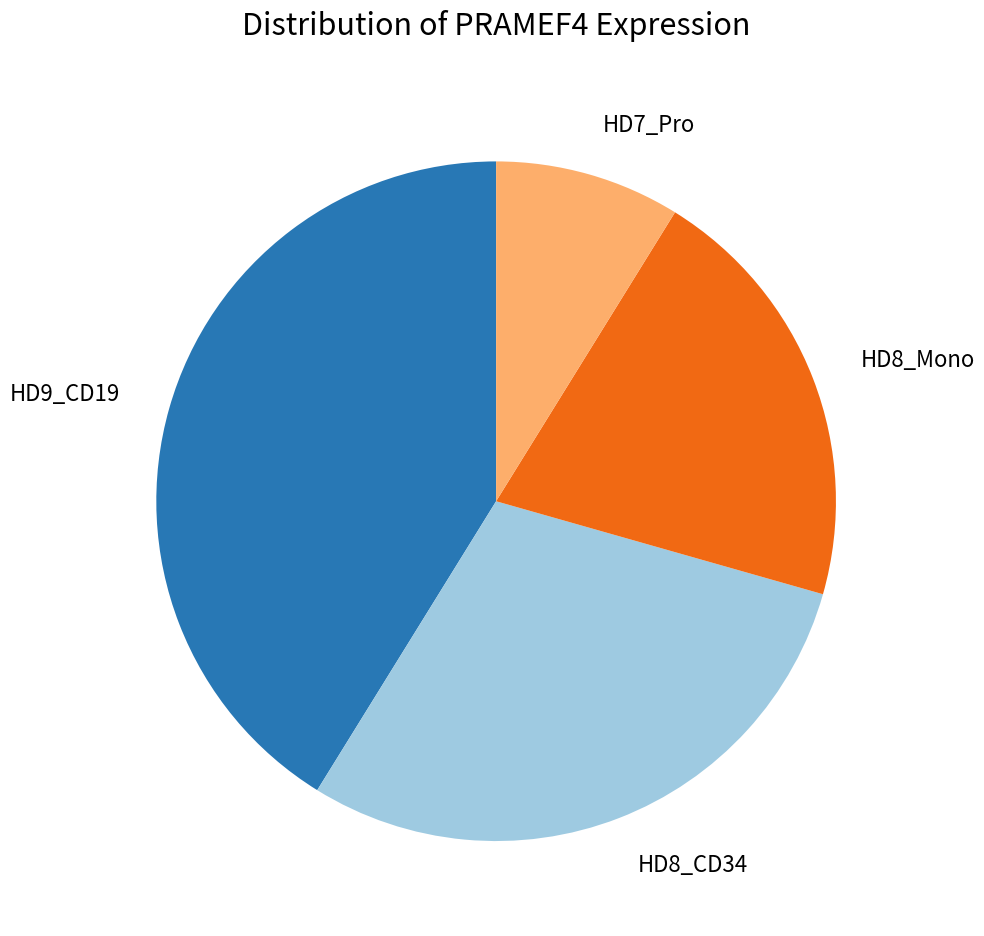

Is it true that HD8_CD34 is 23% of the pie?

False